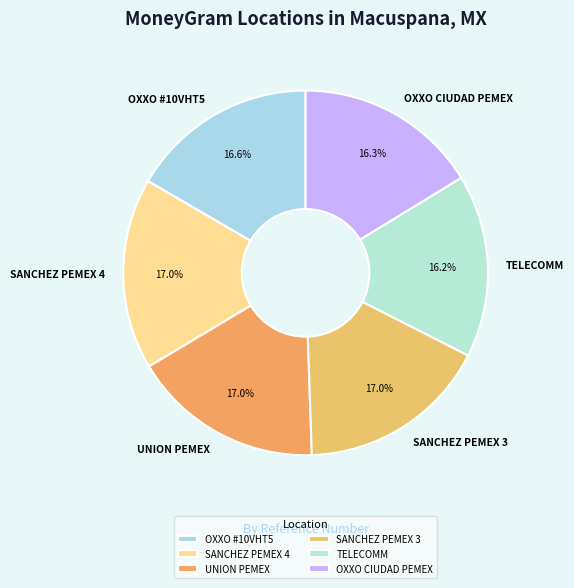

Combined, what portion of the pie is SANCHEZ PEMEX 3 and OXXO #10VHT5?

33.6%